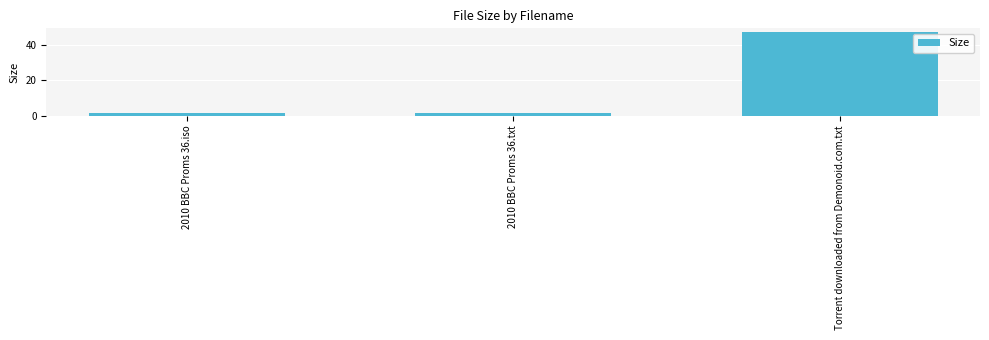

What is the smallest value displayed?

1.7